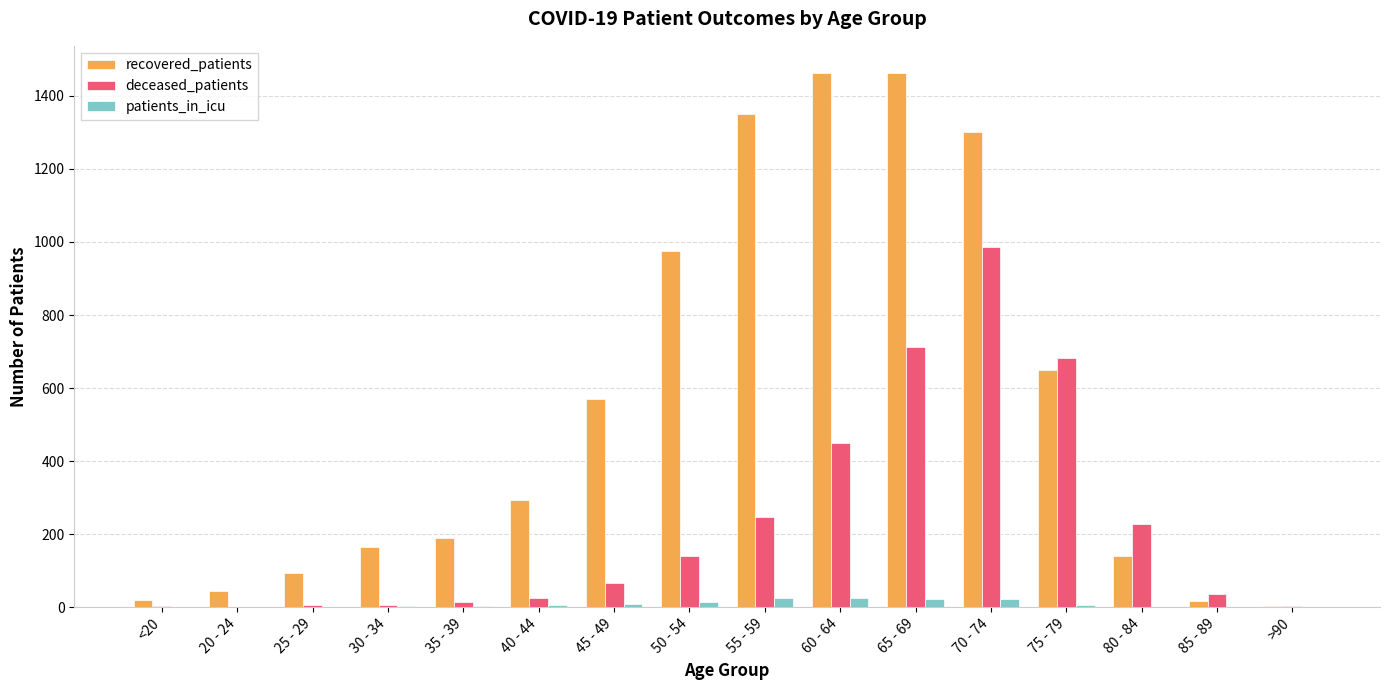

At which category is the sum across all series the highest?

70 - 74